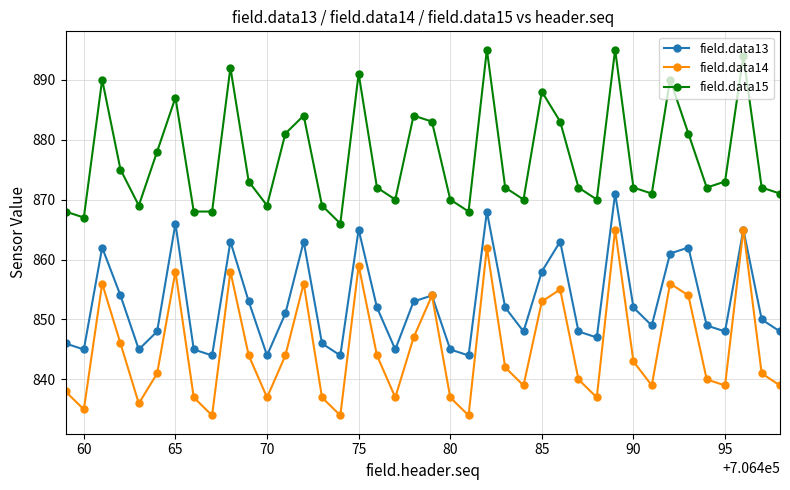

Which series has the largest range (max minus min)?

field.data14